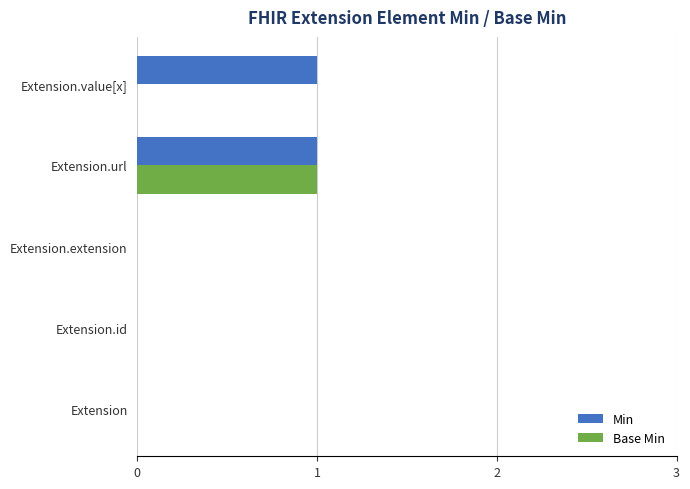

Is the value of Base Min at Extension.url greater than the value of Min at Extension.id?

Yes